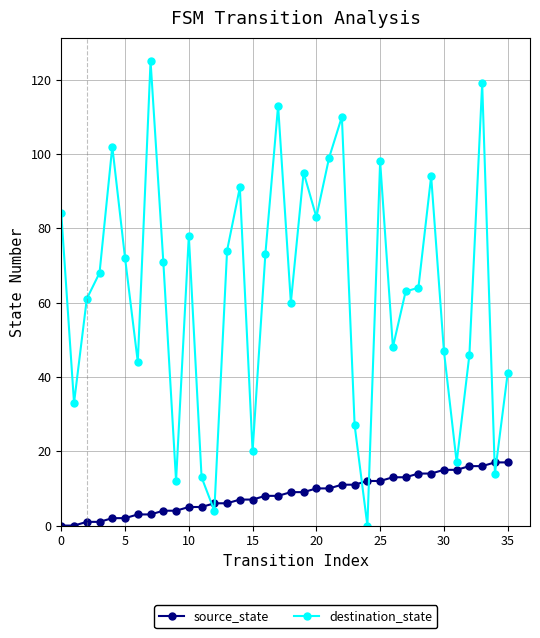

True or false: destination_state and source_state intersect in this chart.

True